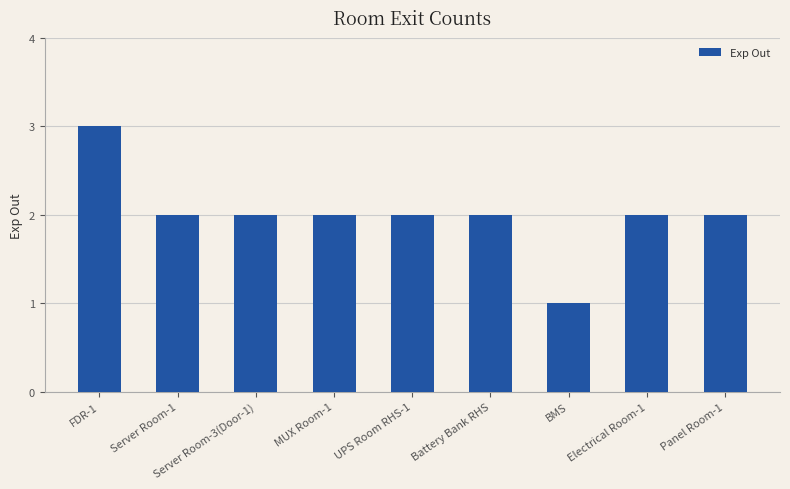

Between BMS and MUX Room-1, which is larger?

MUX Room-1